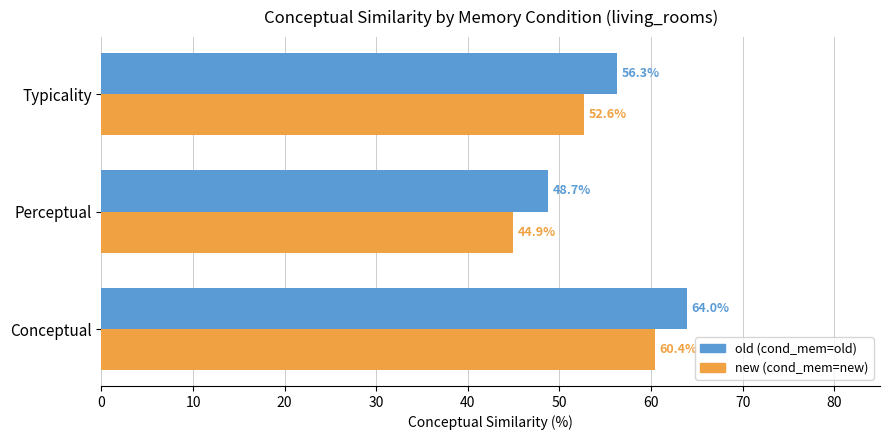

What is the difference between the highest and lowest values at Perceptual?

3.8